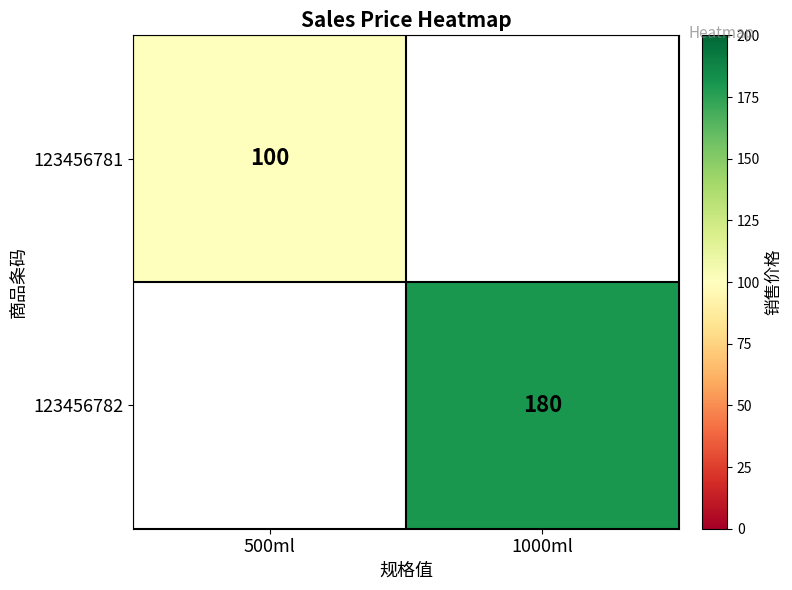

The value of 123456782 at 1000ml is 180. True or false?

True